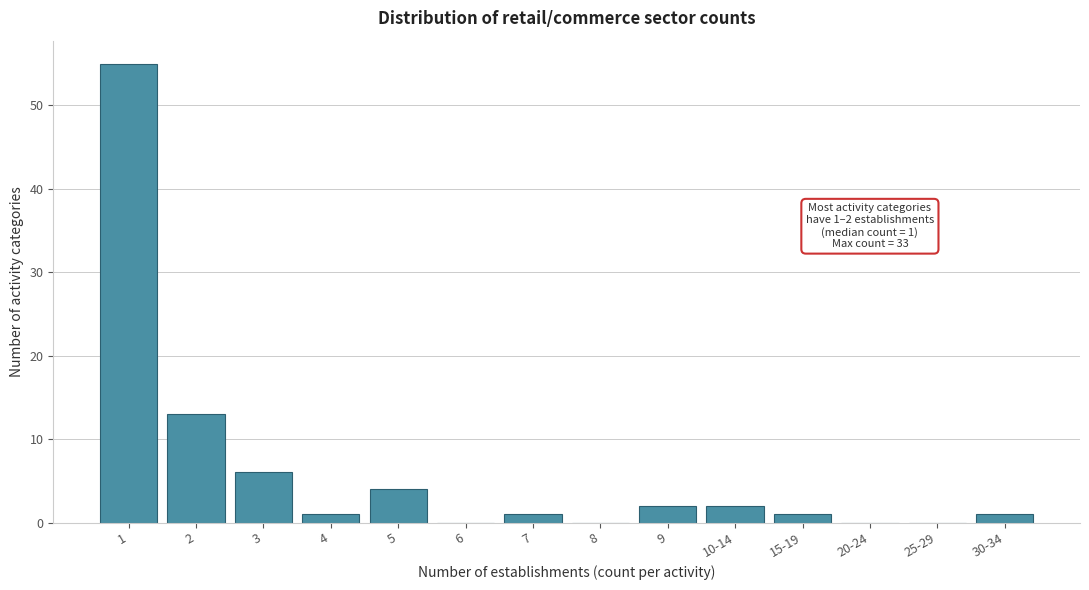

Reading left to right, transcribe all the data shown in this chart.

1=55	2=13	3=6	4=1	5=4	6=0	7=1	8=0	9=2	10-14=2	15-19=1	20-24=0	25-29=0	30-34=1